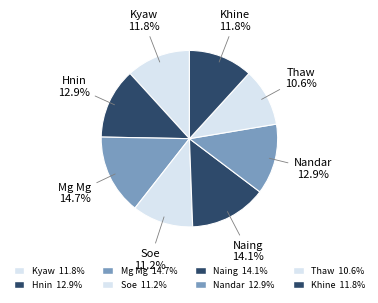

Is there any slice that represents more than half of the pie?

No